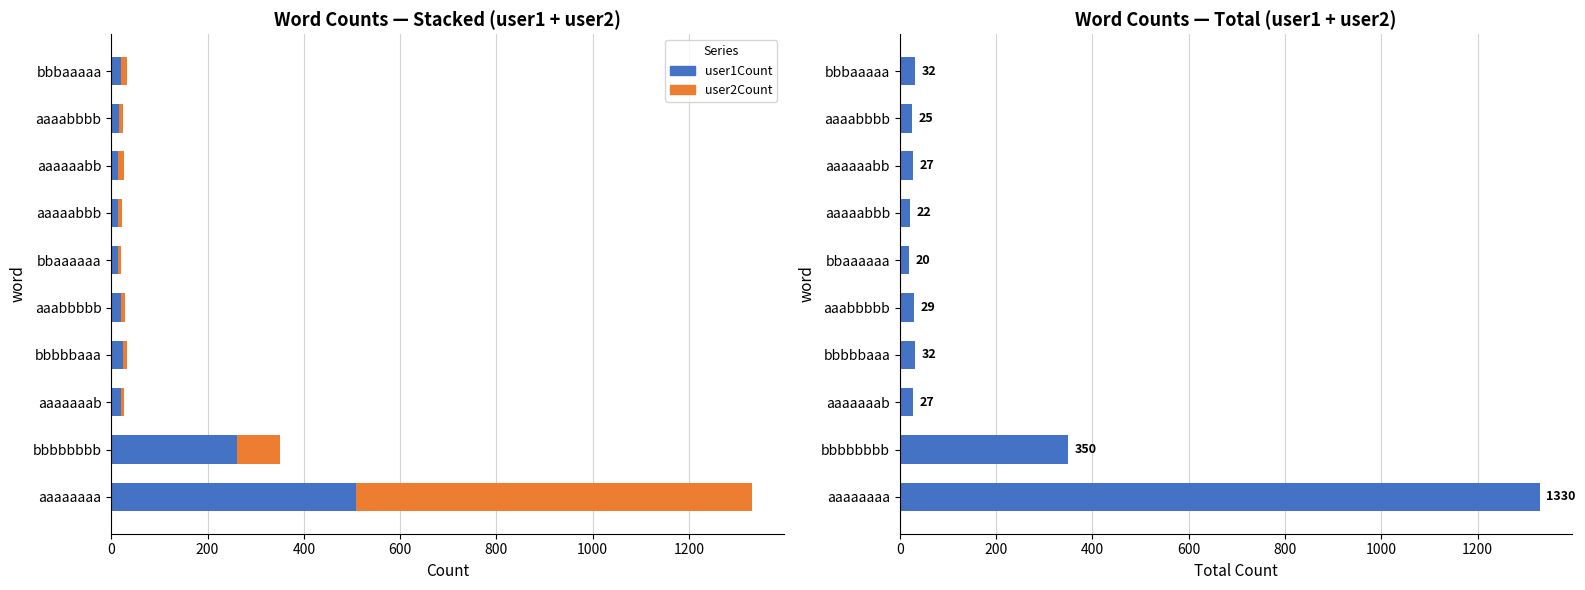

What is the minimum value shown in the chart?

5